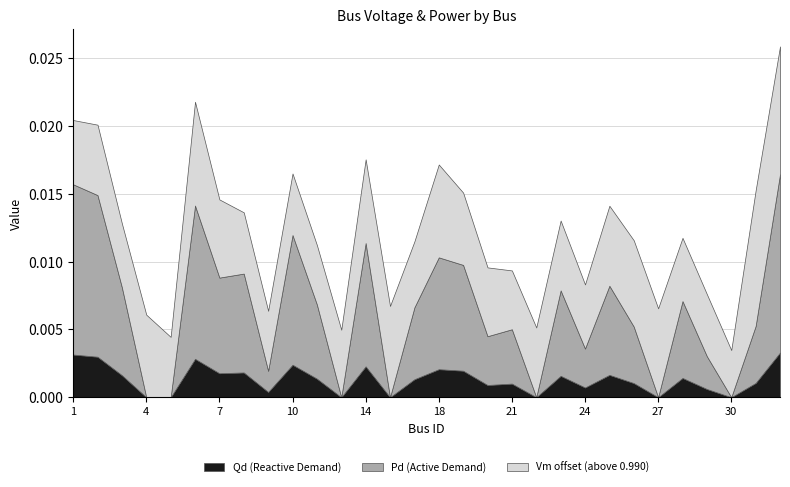

What are all the series names shown in the legend?

Qd (Reactive Demand), Pd (Active Demand), Vm offset (above 0.990)